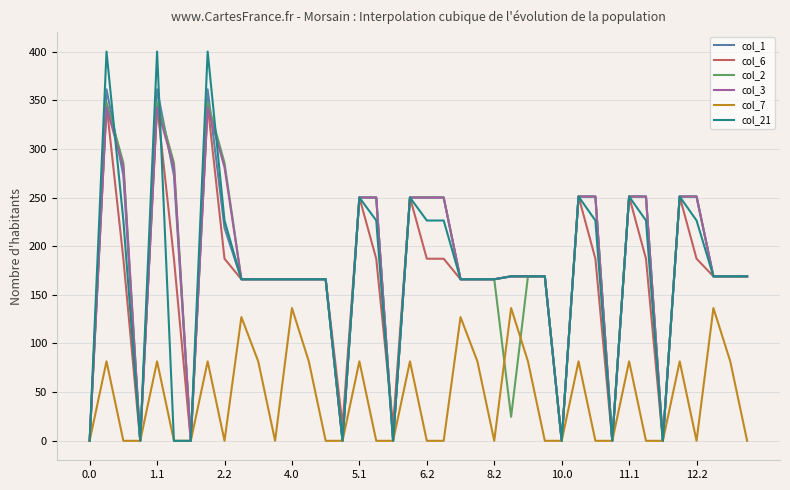

What are all the series names shown in the legend?

col_1, col_6, col_2, col_3, col_7, col_21